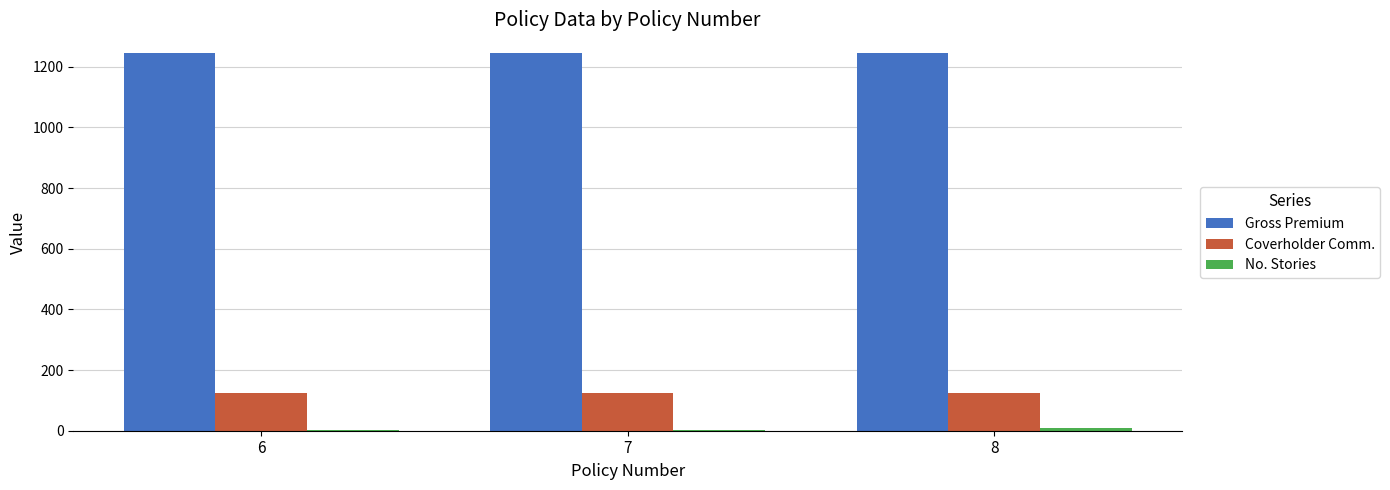

How many groups of bars are there?

3